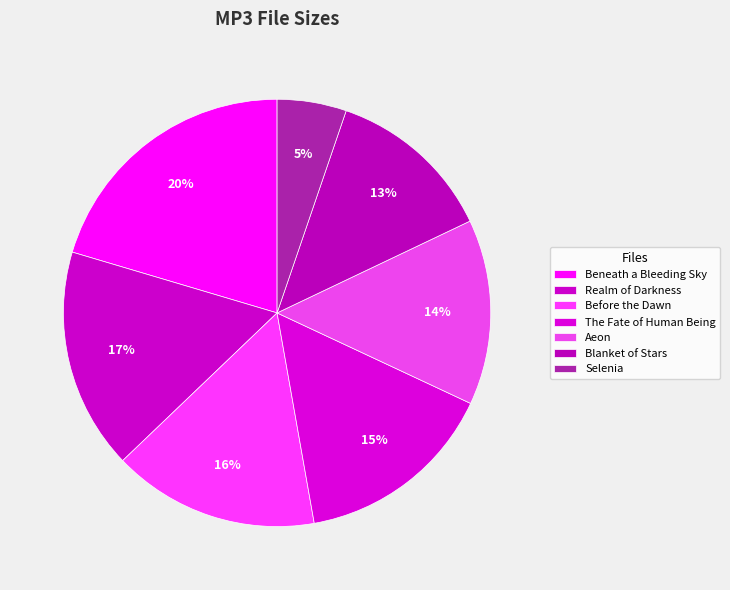

How many slices are in this pie chart?

7